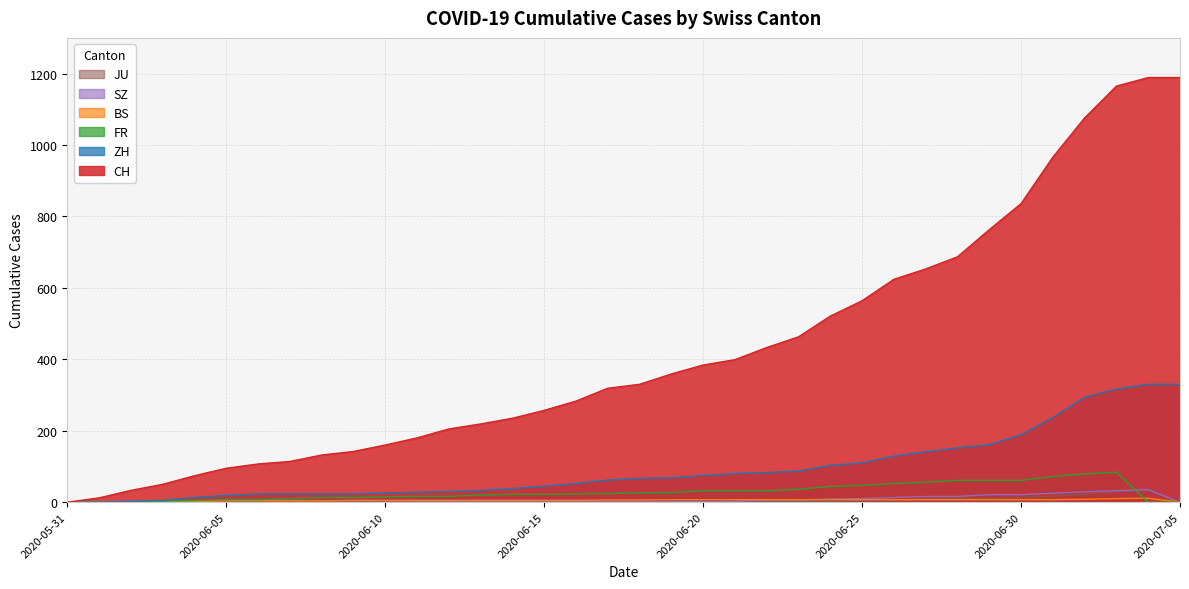

What is the label of the 22nd point from the right?

2020-06-14